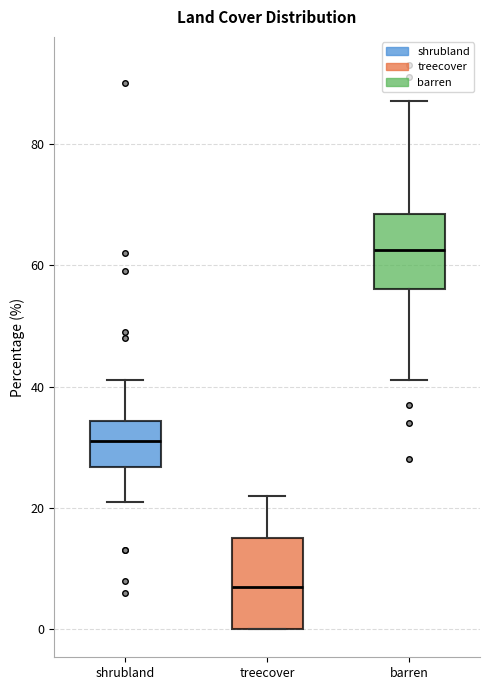

Comparing the boxes themselves (not the whiskers), which one is the tallest?

treecover